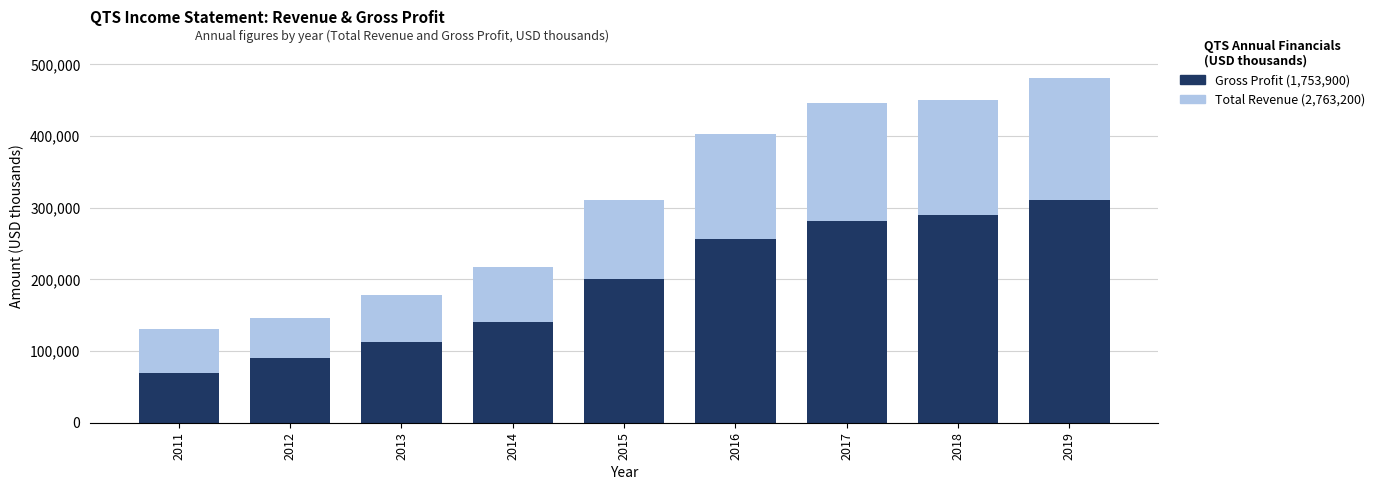

Is it true that Gross Profit equals 257000 at 2016?

True